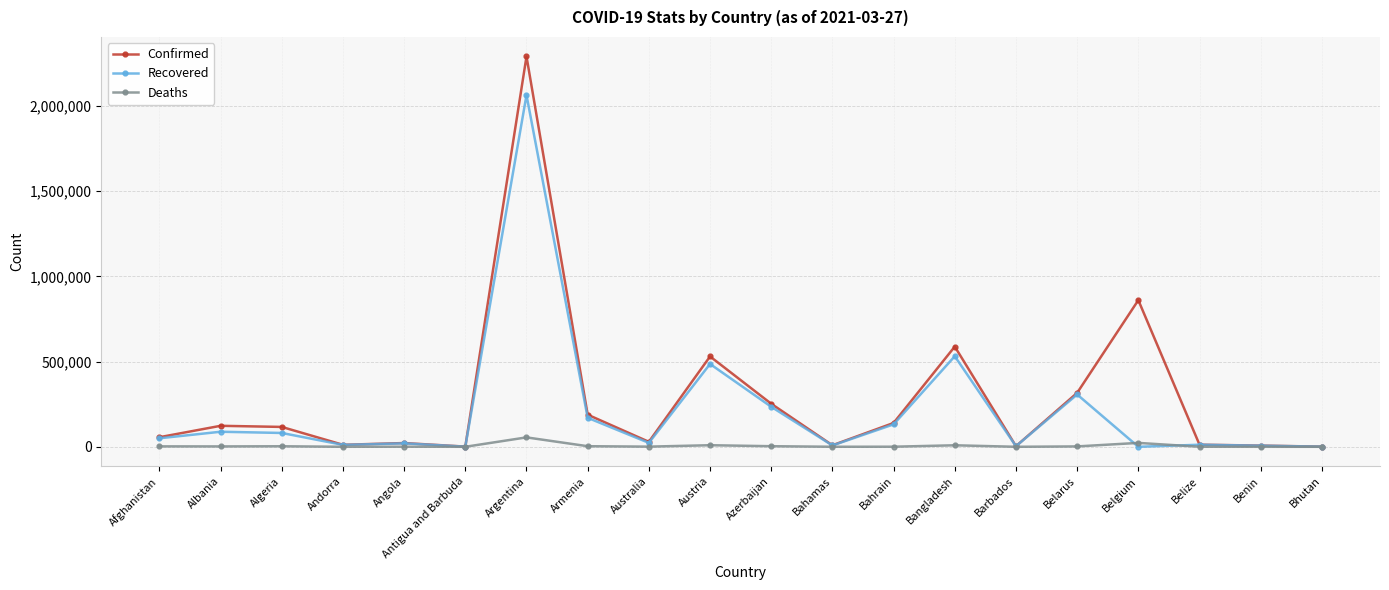

List the series in order of their peak value, highest first.

Confirmed, Recovered, Deaths